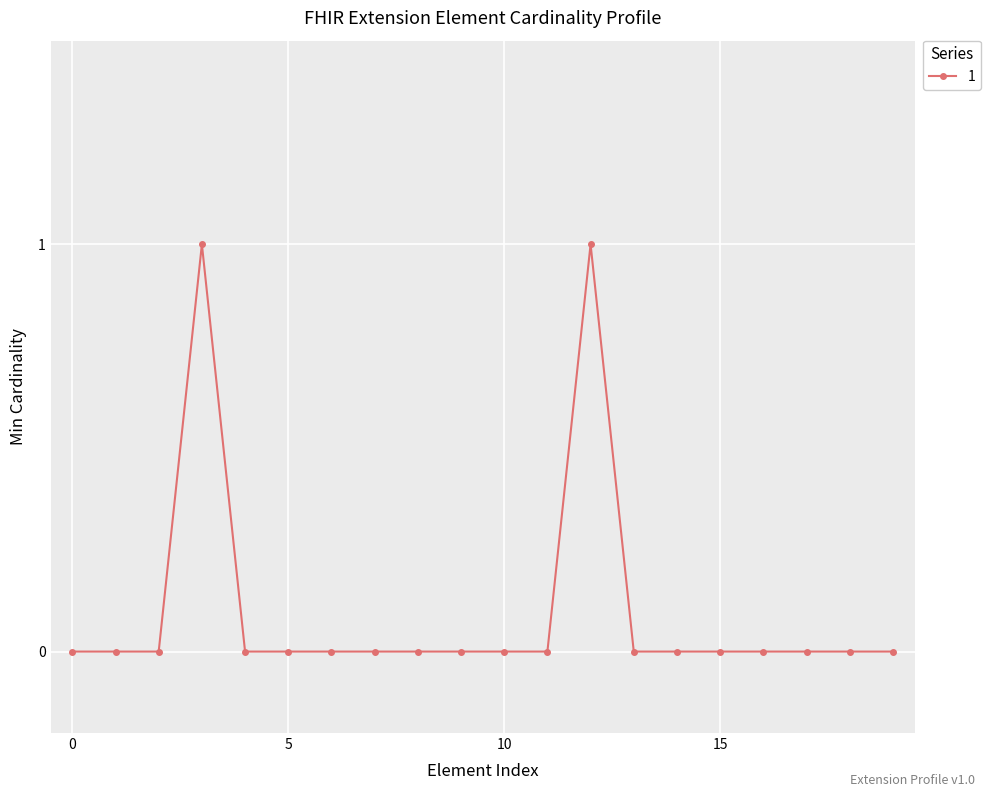

True or false: there are more than 0 points higher than both neighbors.

True